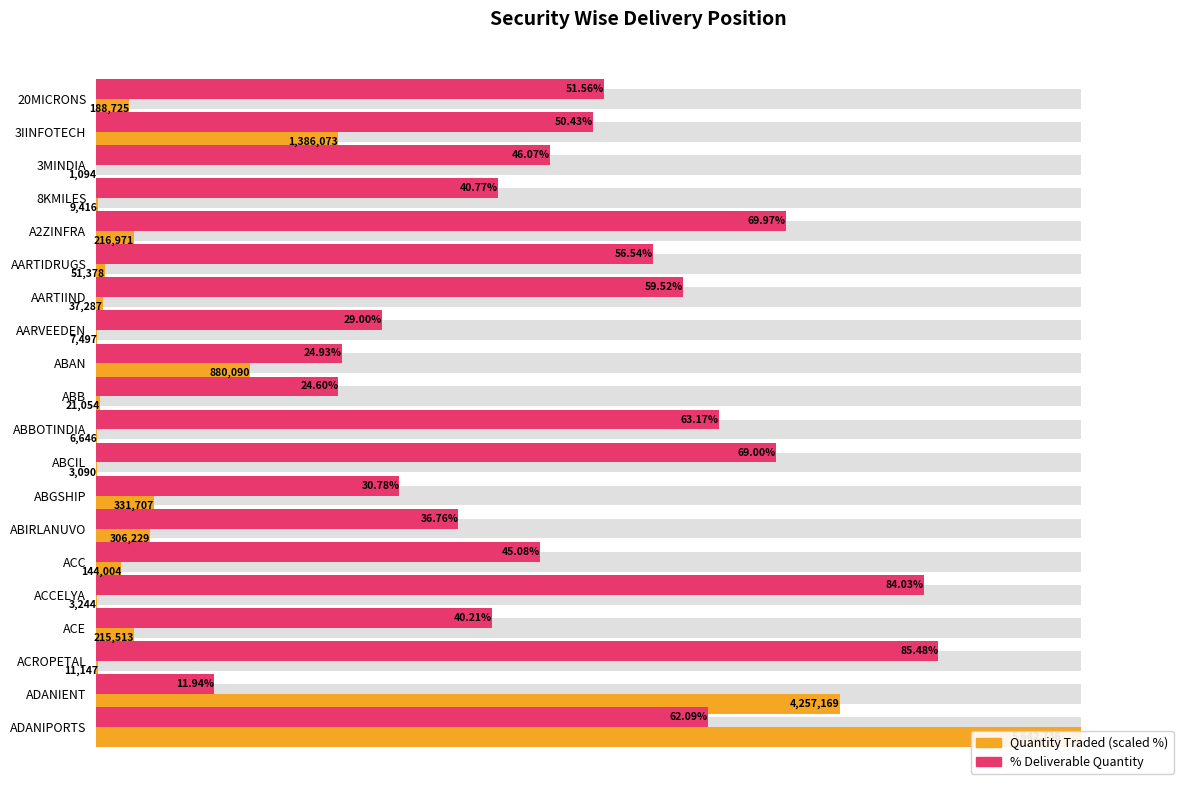

What is the lowest value of the % Deliverable Quantity series?

11.9